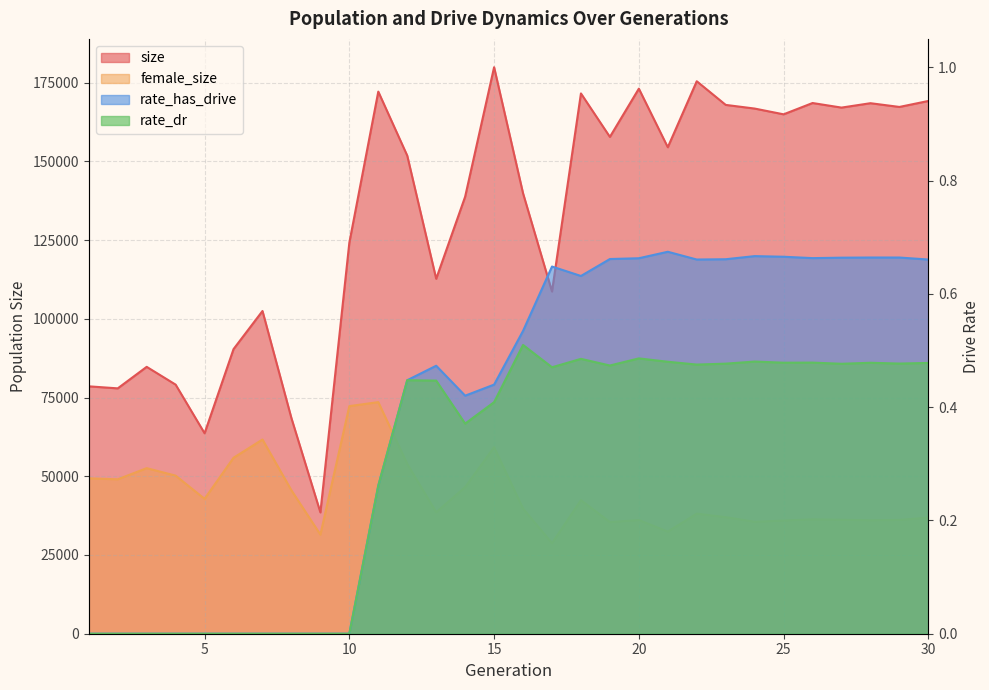

Rank the categories by rate_dr value from lowest to highest.

1, 2, 3, 4, 5, 6, 7, 8, 9, 10, 11, 14, 15, 13, 12, 17, 19, 22, 27, 23, 29, 30, 28, 25, 26, 21, 24, 18, 20, 16